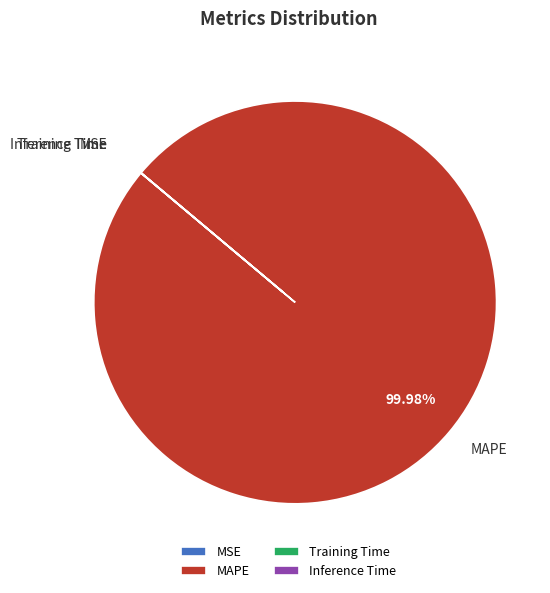

Which category has the biggest portion of the pie?

MAPE